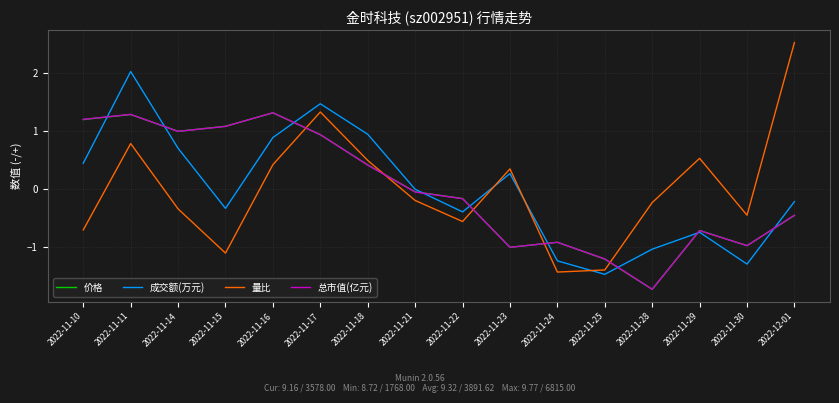

What value does the 量比 series have at 2022-11-29?

0.5